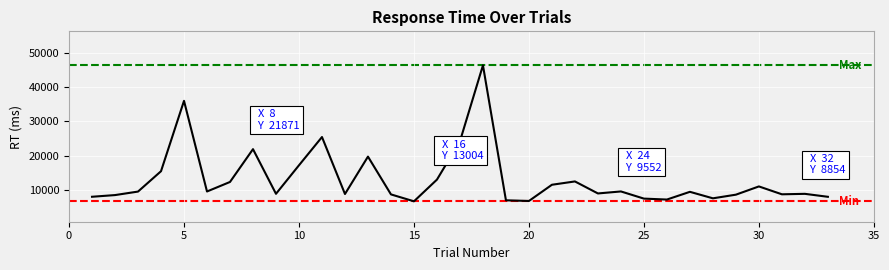

What is the maximum value shown in the chart?

46292